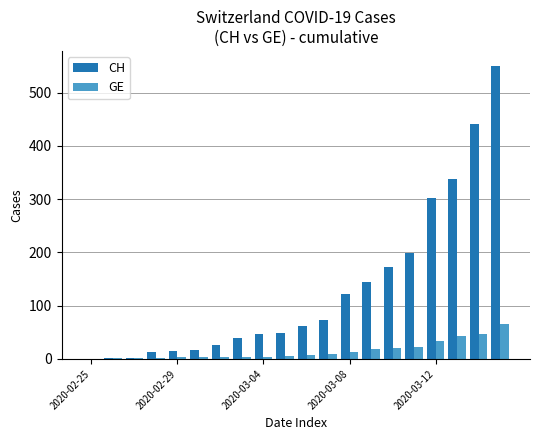

What is the sum of all CH values?

2614